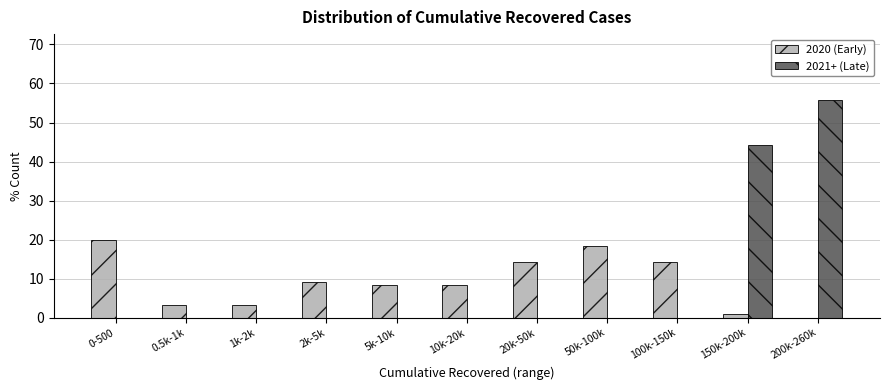

Reading right to left, what are all the values shown in this chart?

2020 (Early): 200k-260k=0.0	150k-200k=0.8	100k-150k=14.2	50k-100k=18.3	20k-50k=14.2	10k-20k=8.3	5k-10k=8.3	2k-5k=9.2	1k-2k=3.3	0.5k-1k=3.3	0-500=20.0
2021+ (Late): 200k-260k=55.9	150k-200k=44.1	100k-150k=0.0	50k-100k=0.0	20k-50k=0.0	10k-20k=0.0	5k-10k=0.0	2k-5k=0.0	1k-2k=0.0	0.5k-1k=0.0	0-500=0.0